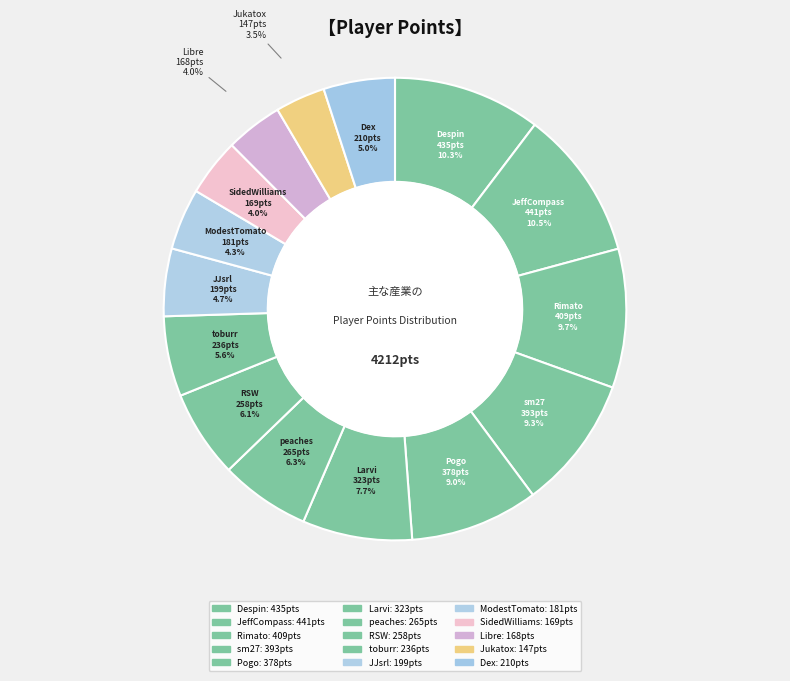

What percentage do Libre and RSW together represent?

10.1%